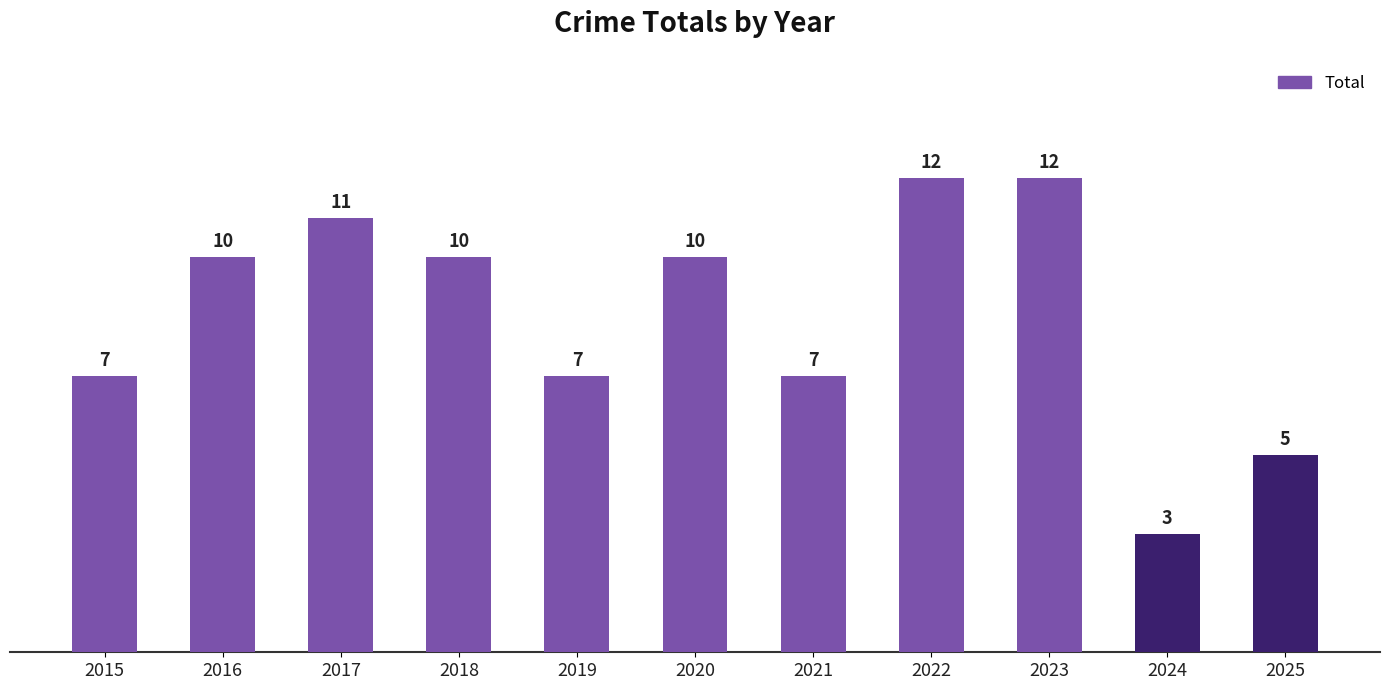

Are the bars grouped side by side (vs. stacked)?

No